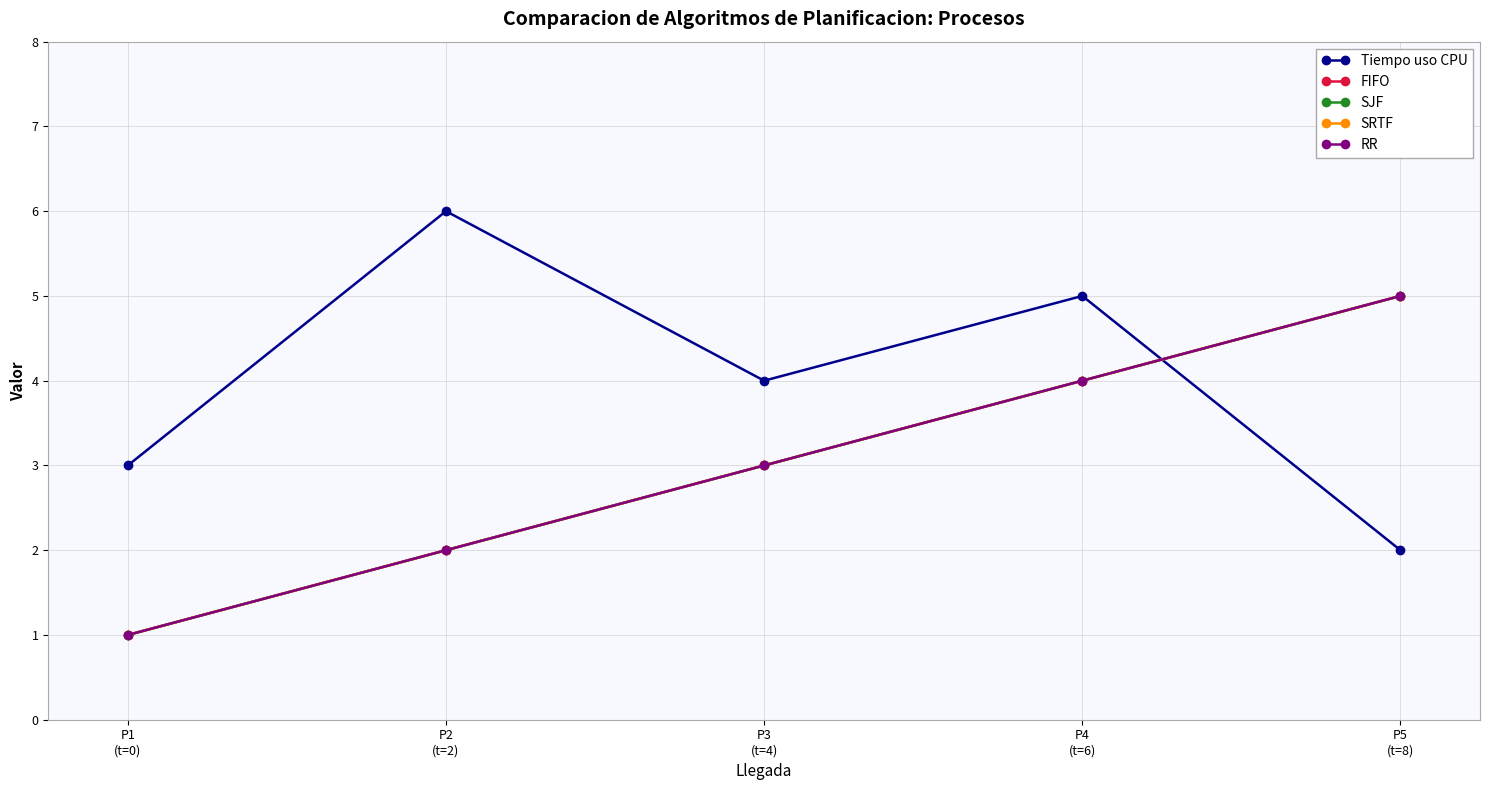

True or false: SRTF and FIFO cross at least once.

False